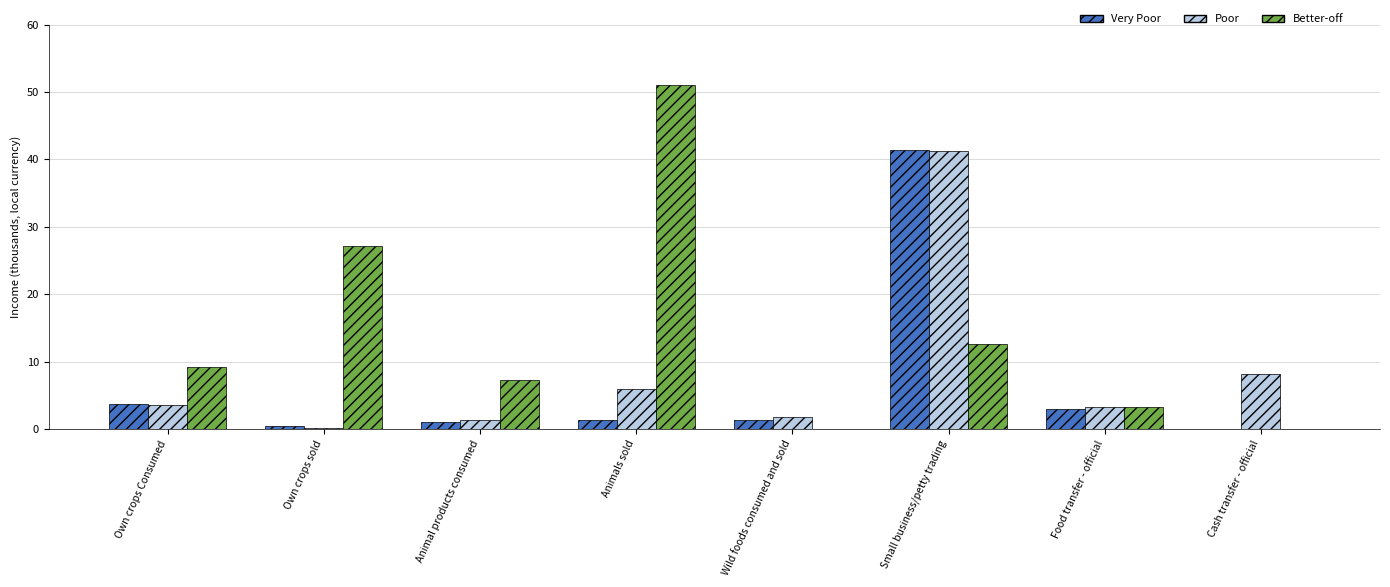

Reading right to left, extract all data points from this chart.

Very Poor: Cash transfer - official=0.0	Food transfer - official=2.9	Small business/petty trading=41.3	Wild foods consumed and sold=1.4	Animals sold=1.4	Animal products consumed=1.1	Own crops sold=0.4	Own crops Consumed=3.8
Poor: Cash transfer - official=8.2	Food transfer - official=3.2	Small business/petty trading=41.2	Wild foods consumed and sold=1.8	Animals sold=6.0	Animal products consumed=1.4	Own crops sold=0.2	Own crops Consumed=3.6
Better-off: Cash transfer - official=0.0	Food transfer - official=3.2	Small business/petty trading=12.6	Wild foods consumed and sold=0.0	Animals sold=51.1	Animal products consumed=7.3	Own crops sold=27.2	Own crops Consumed=9.2